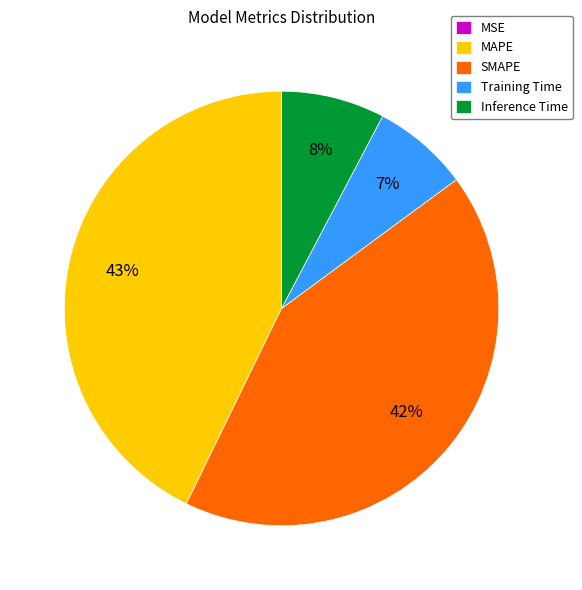

To the nearest percent, what percentage of the pie is MAPE?

43%